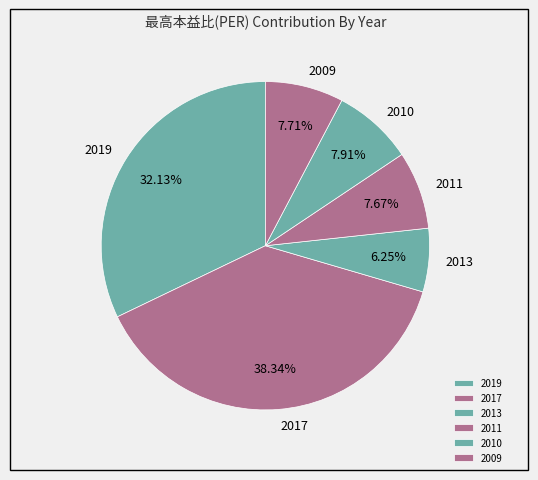

What is the smallest slice in the pie chart?

2013